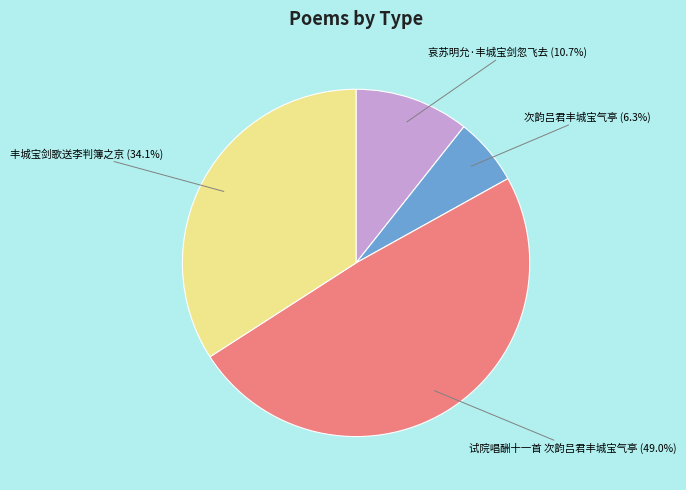

To the nearest percent, what portion does 次韵吕君丰城宝气亭 represent?

6%